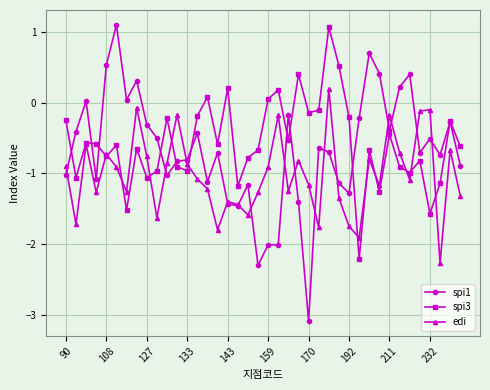

What is the maximum value for spi3?

1.1